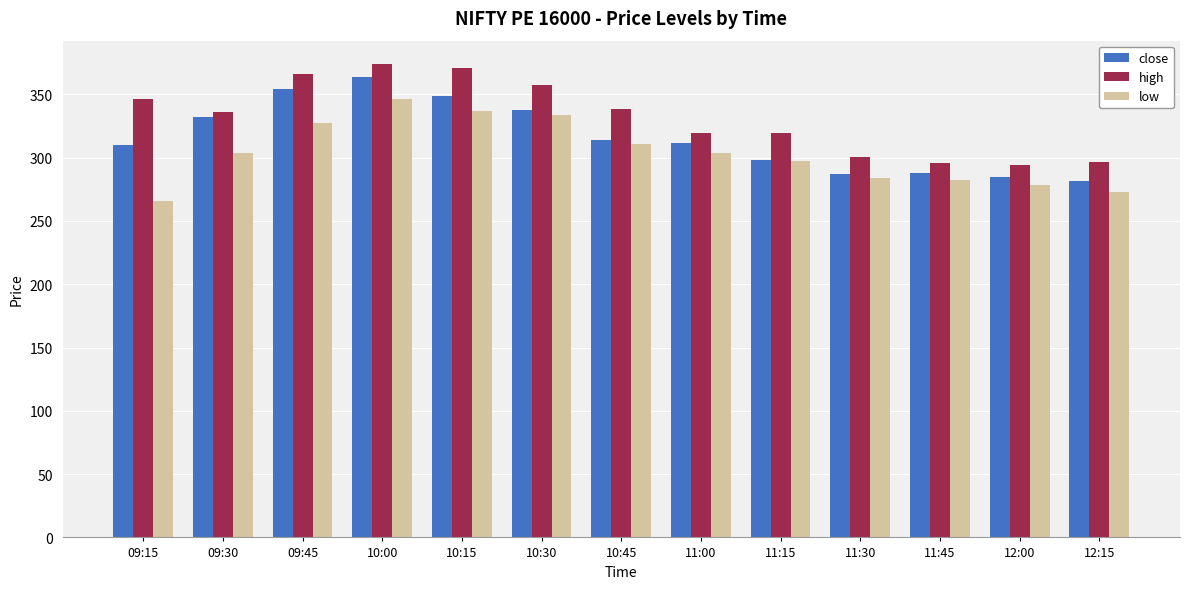

Is it true that close equals 338.0 at 10:30?

True